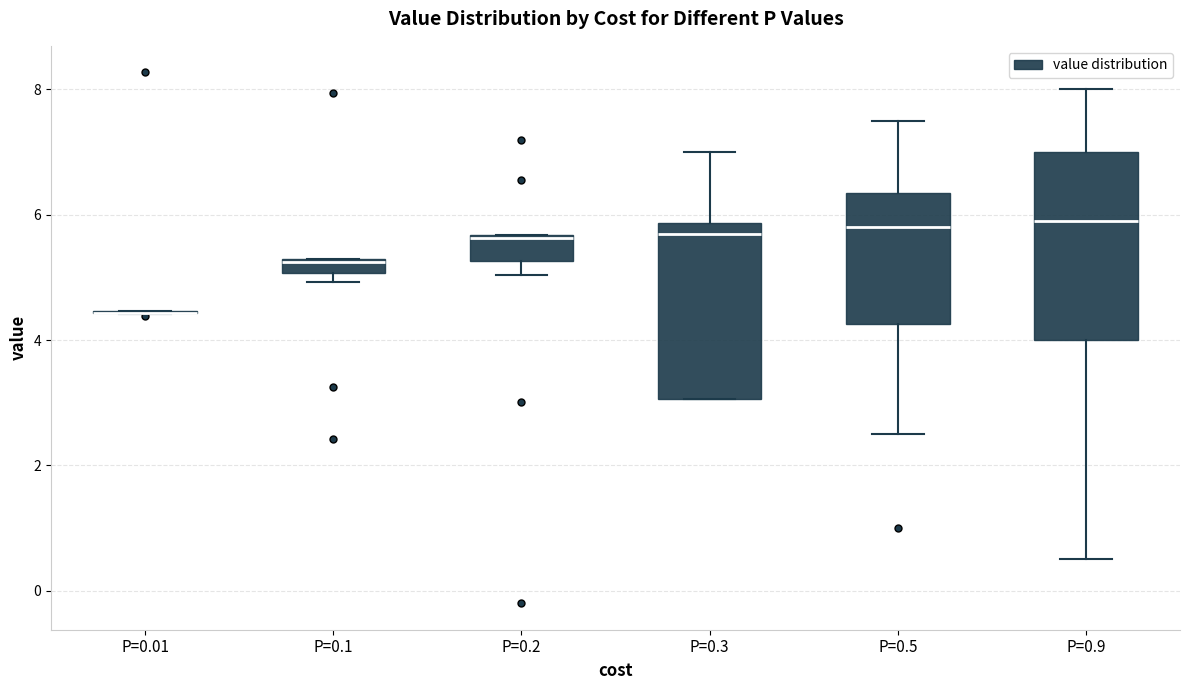

Where is the upper edge of the box for P=0.1 on the y-axis? The values are not printed on the chart, so give them approximately, as read against the axis.

5.2